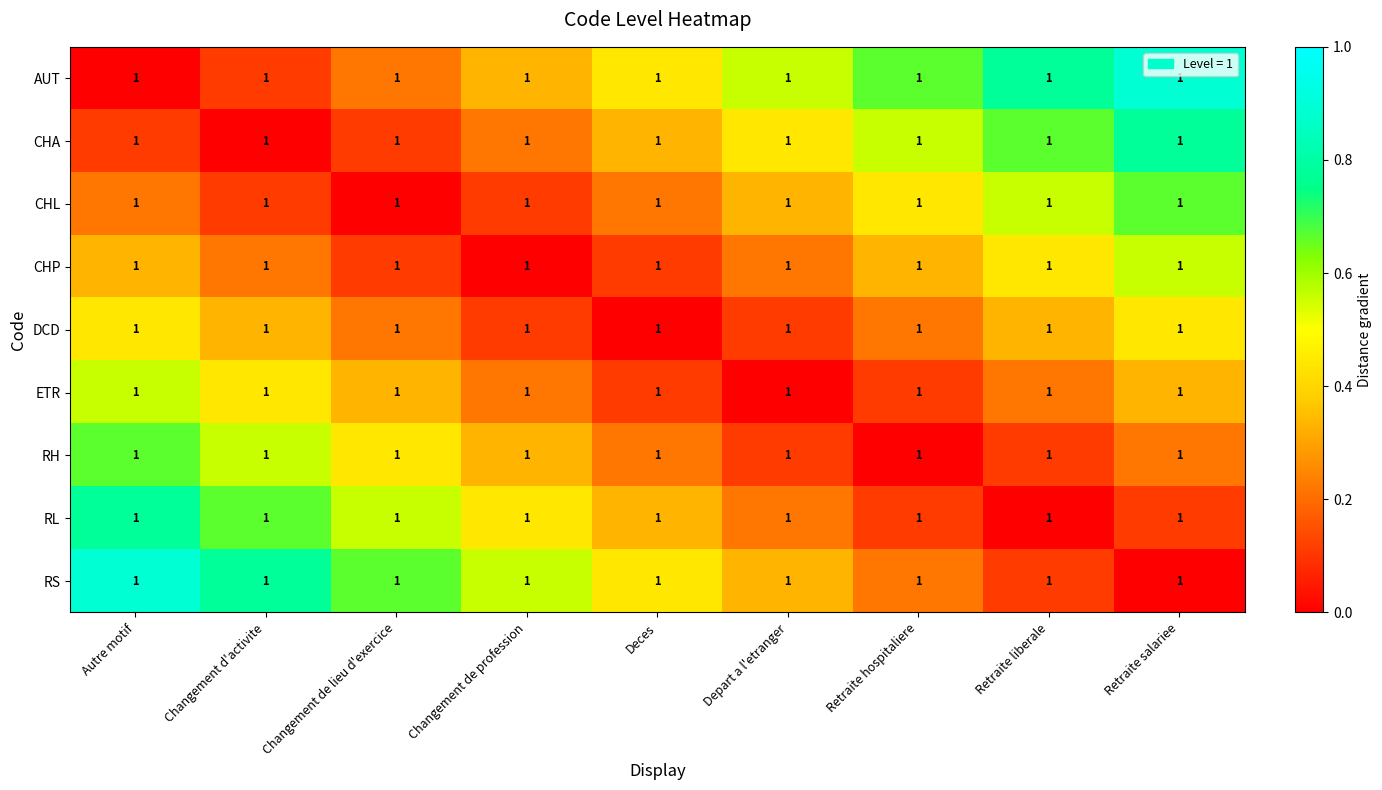

What is the difference between the second highest and minimum values in the RS series?

0.8